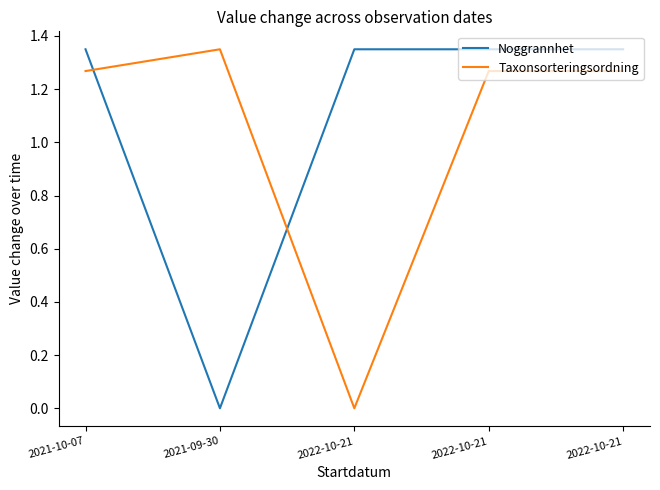

Reading left to right, list all the values displayed in this chart.

Noggrannhet: 2021-10-07=1.3	2021-09-30=0.0	2022-10-21=1.3	2022-10-21=1.3	2022-10-21=1.3
Taxonsorteringsordning: 2021-10-07=1.3	2021-09-30=1.3	2022-10-21=0.0	2022-10-21=1.3	2022-10-21=1.3